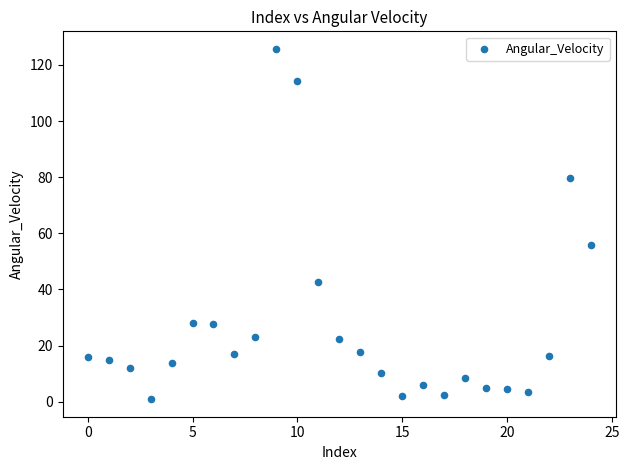

What Y value in the scatter plot is closest to 63?

55.7